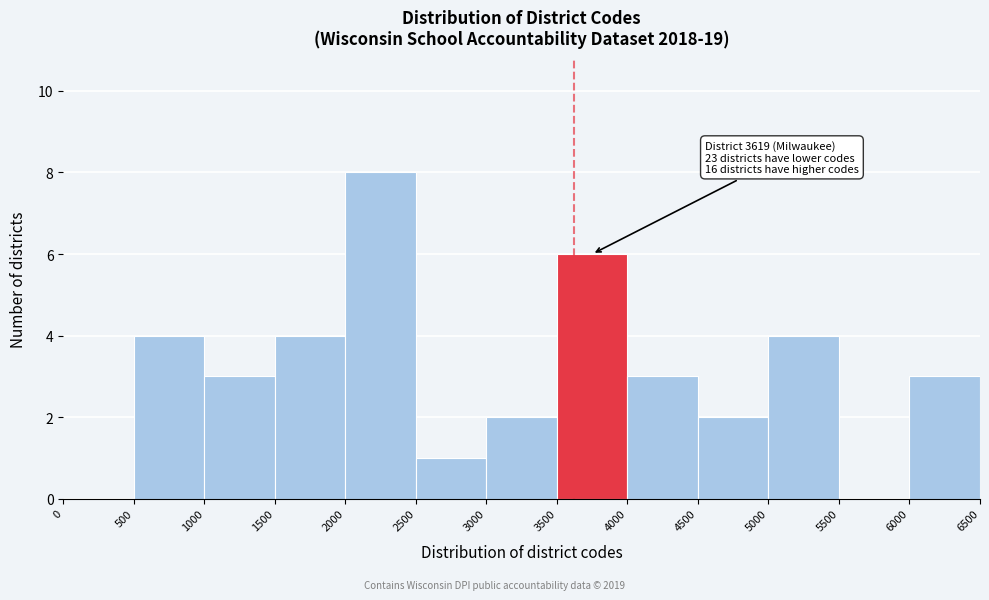

Which range on the x-axis has the tallest bar?

2000 to 2500